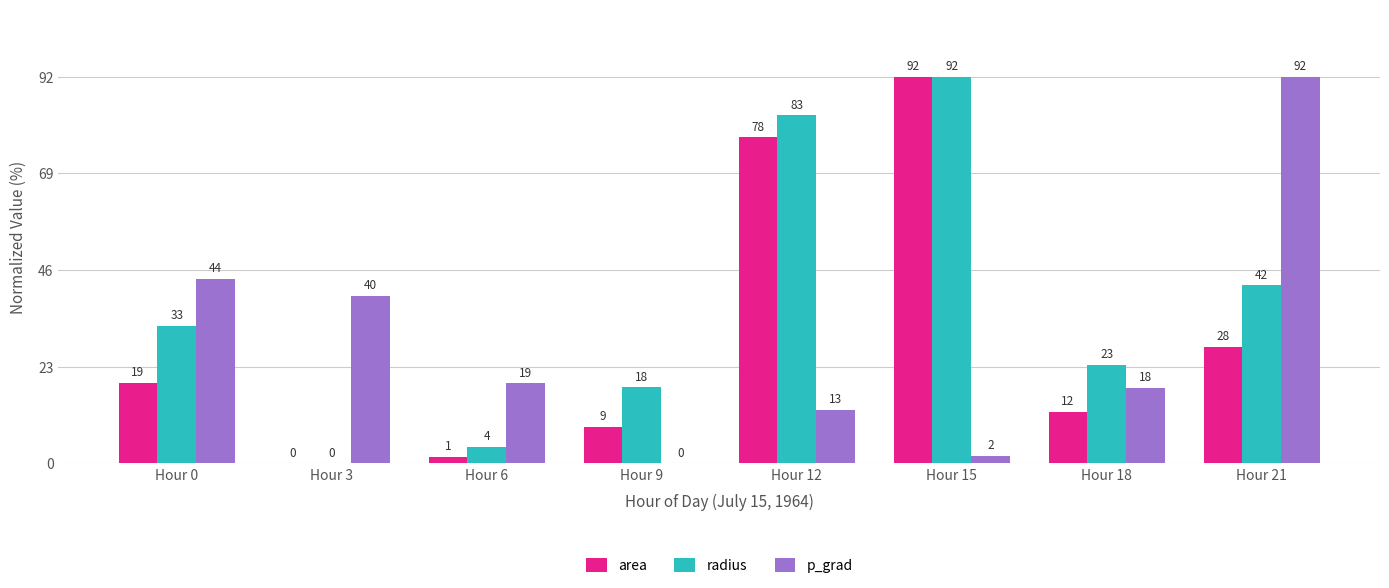

Count the number of categories in the chart.

8